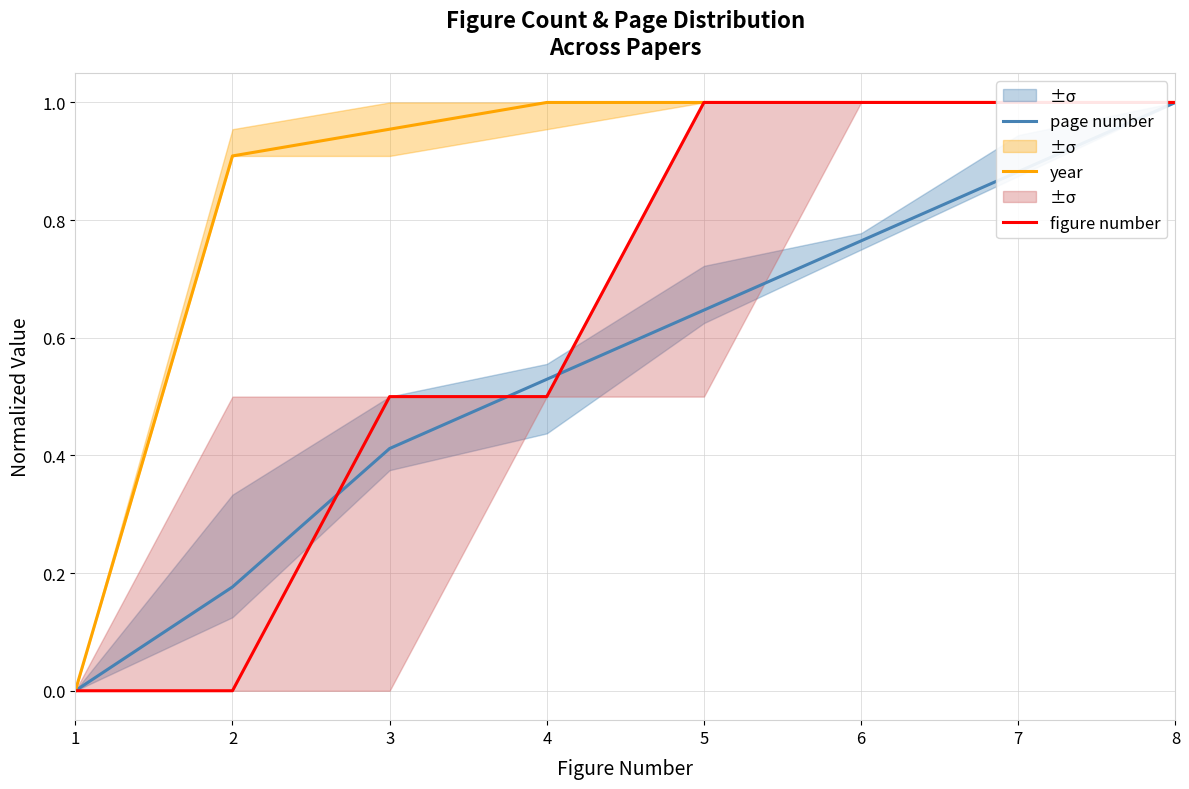

What is the value of the figure number point at the 5th from the left?

1.0